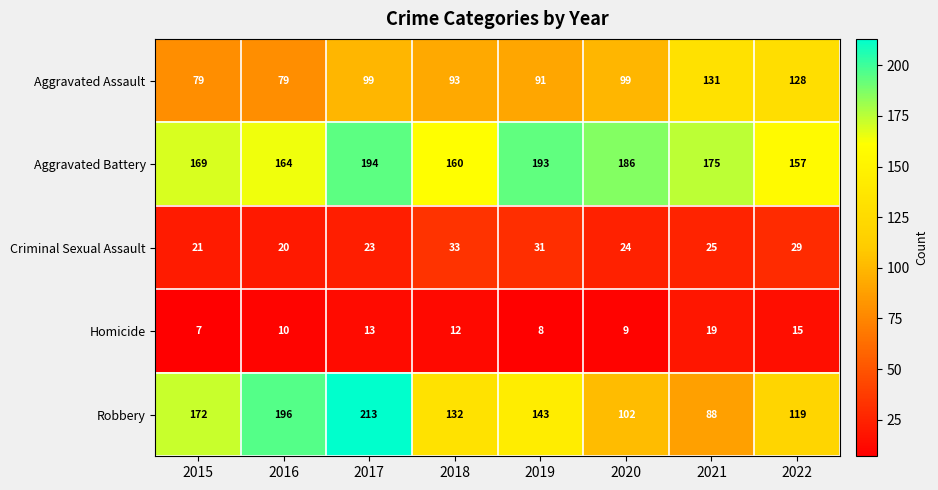

Is it true that Aggravated Battery equals 120 at 2021?

False